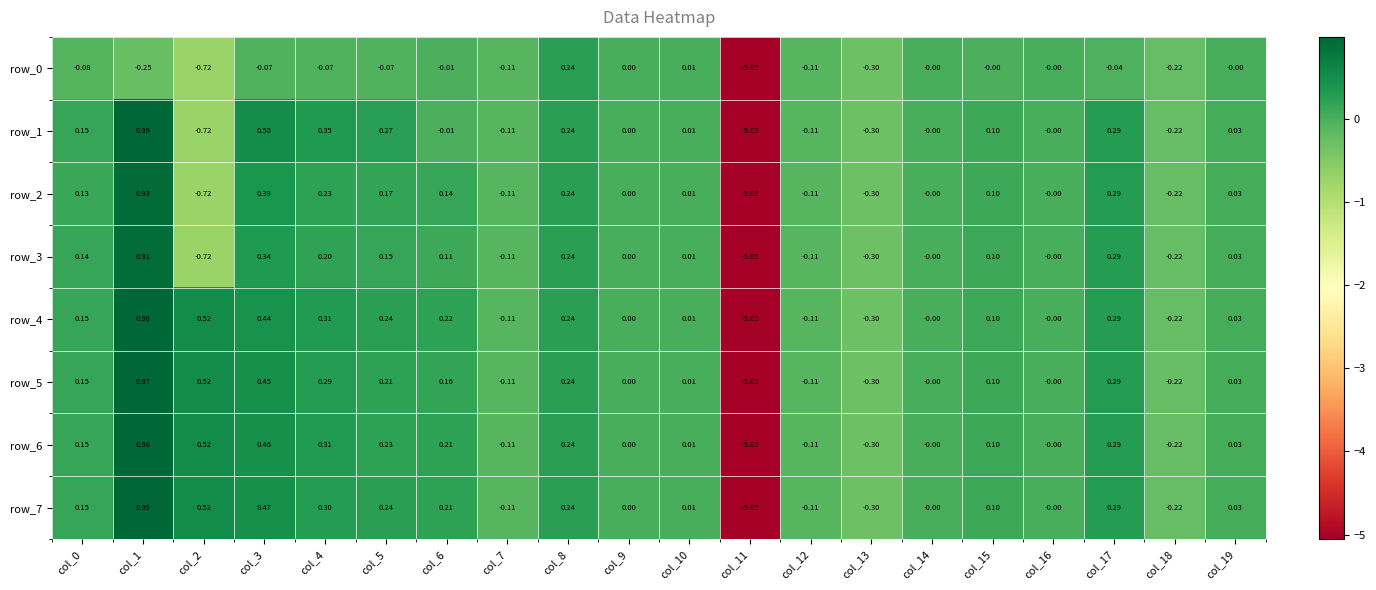

Is the value of row_6 at col_17 greater than the value of row_2 at col_9?

Yes